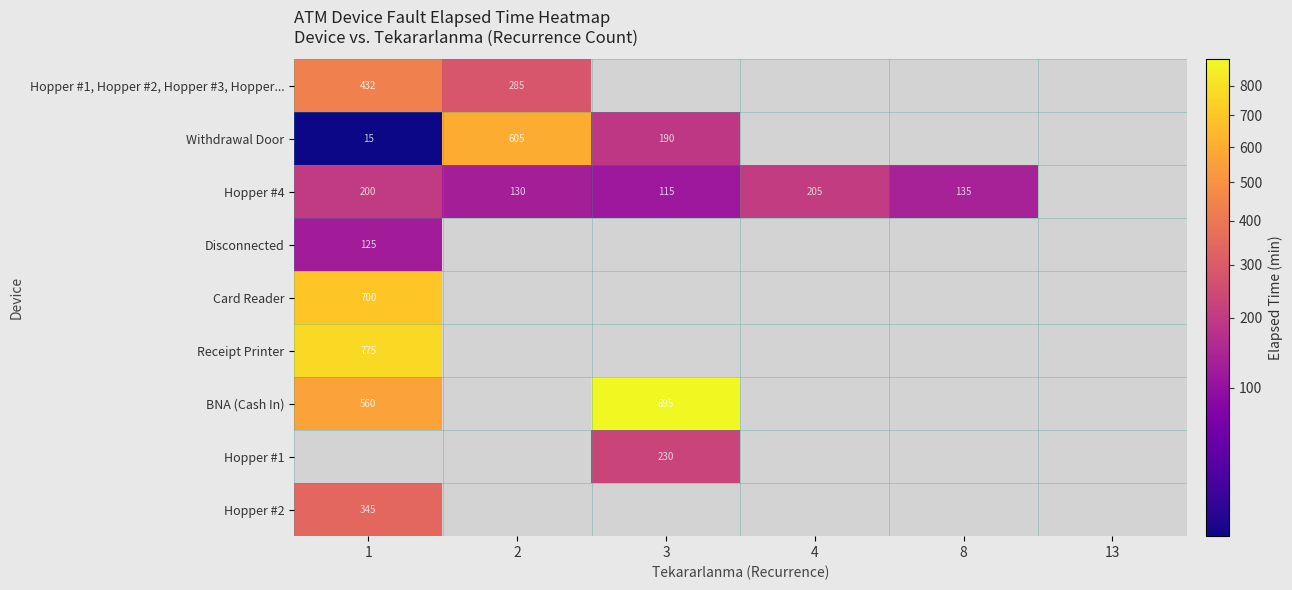

True or false: Hopper #4 has a value of 130 at 2.

True